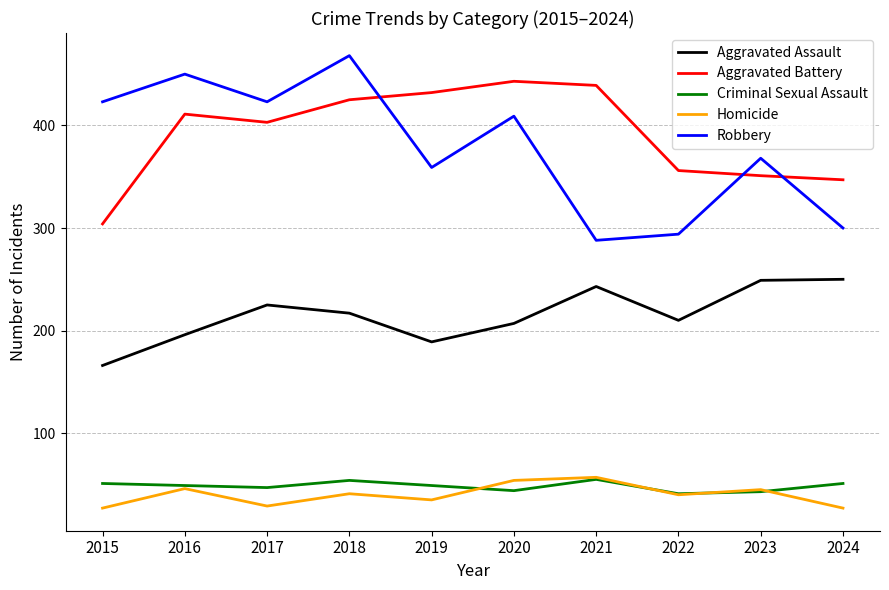

Does the chart have visible grid lines?

Yes